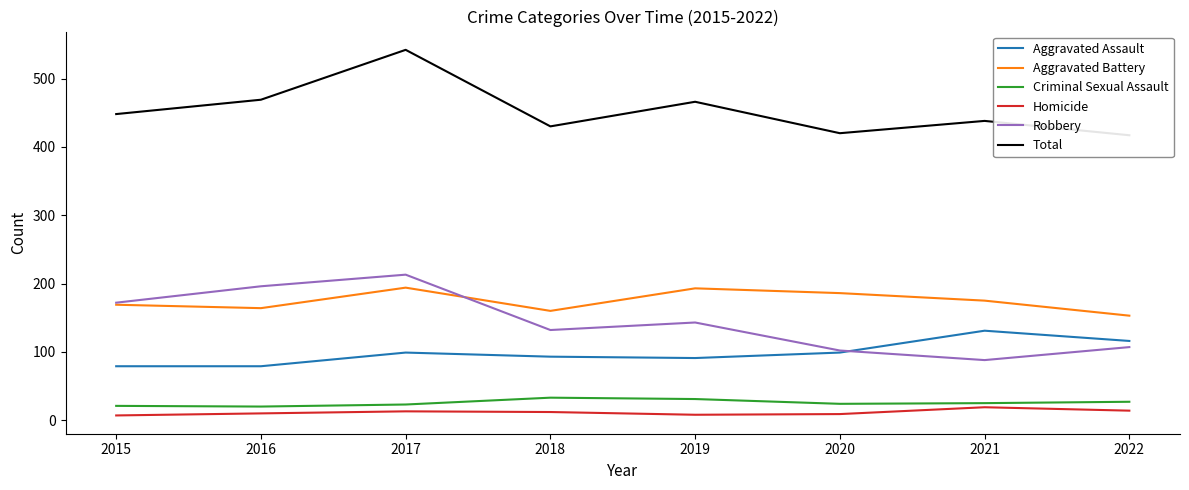

Count the number of data series in this chart.

6